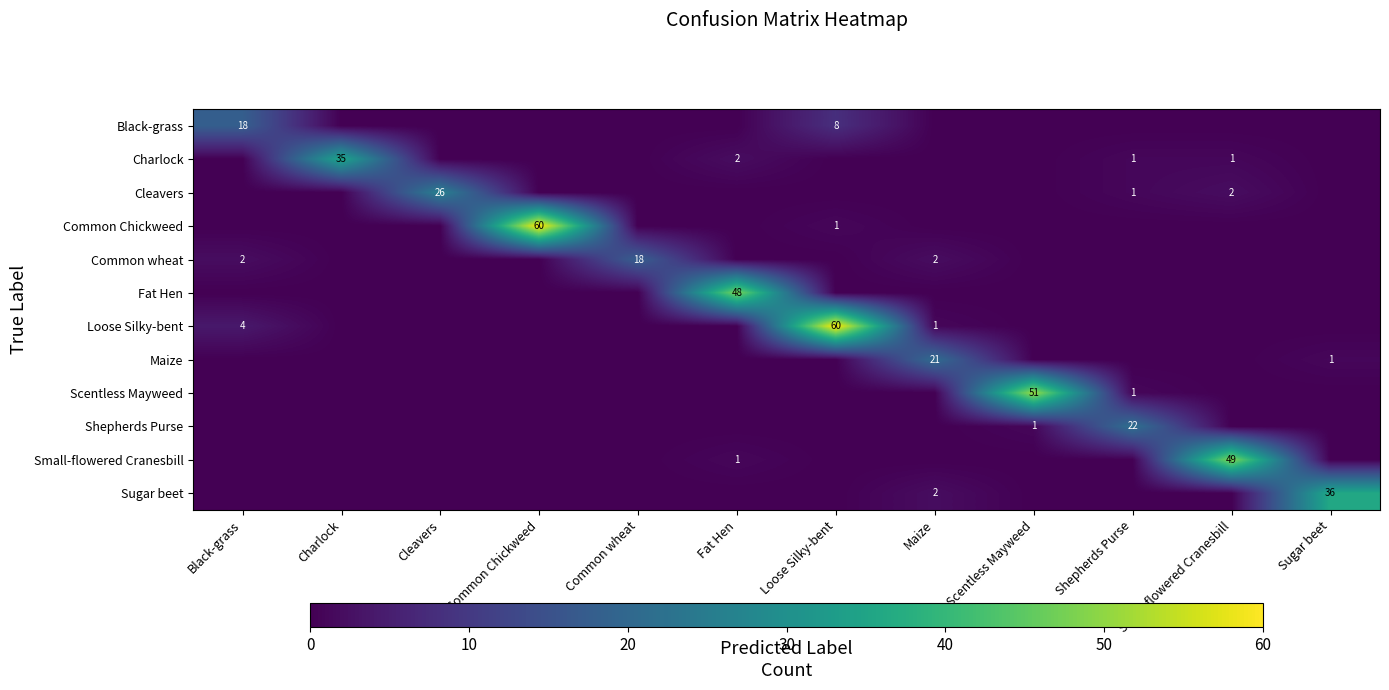

Between Charlock and Black-grass, which is larger?

Black-grass